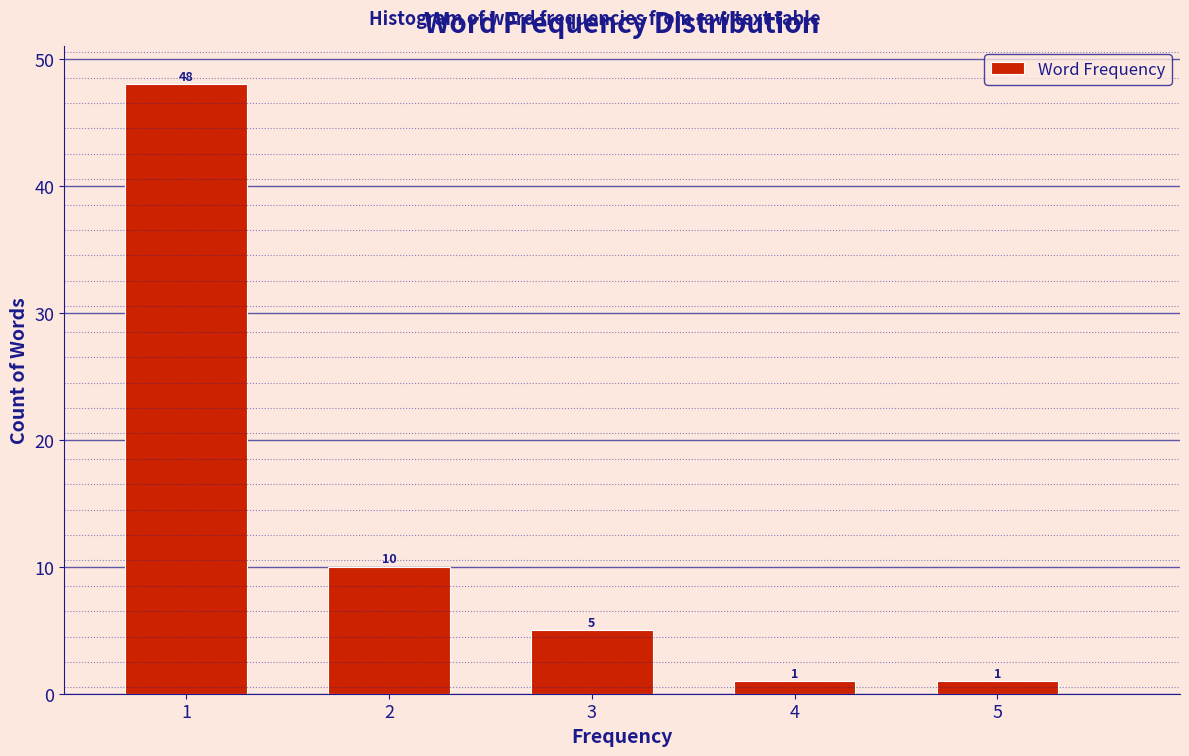

Reading right to left, what are all the values shown in this chart?

1	1	5	10	48